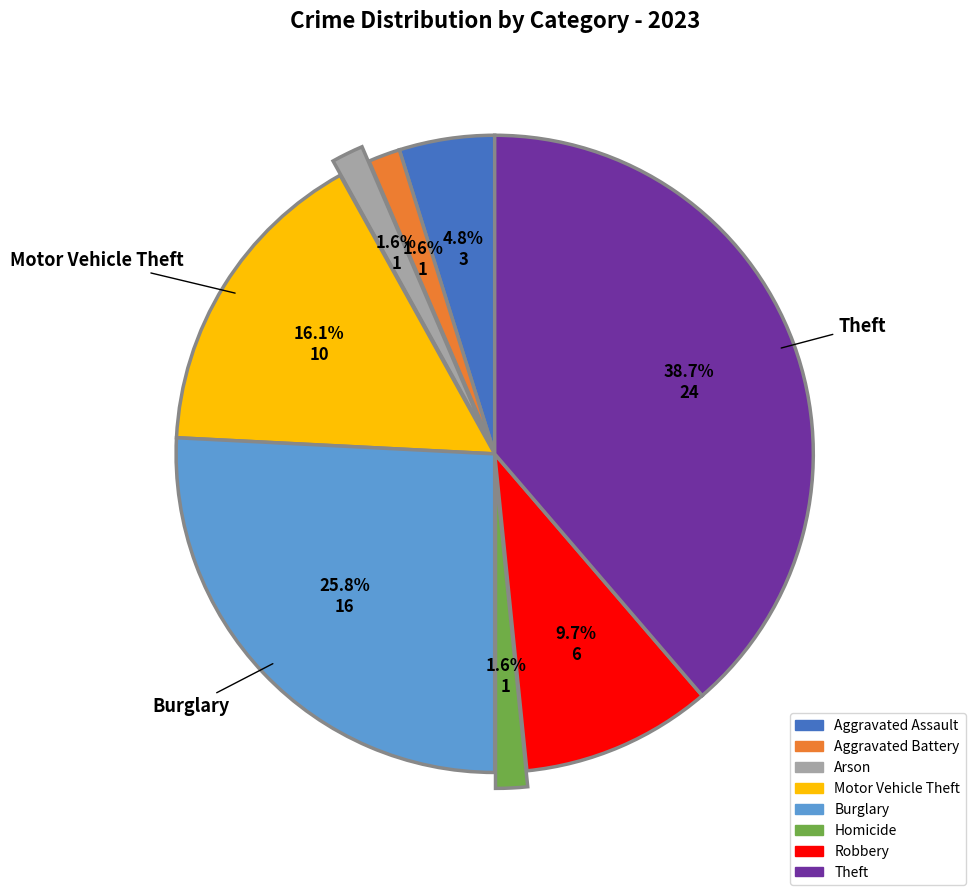

To the nearest percent, what is the combined percentage of Aggravated Battery and Burglary?

27%